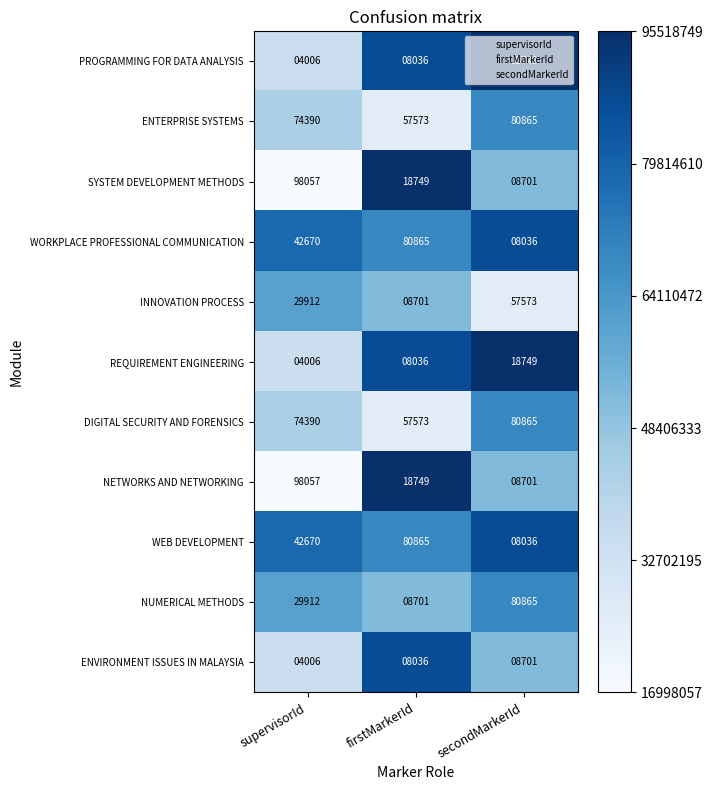

How many categories are shown in the chart?

3